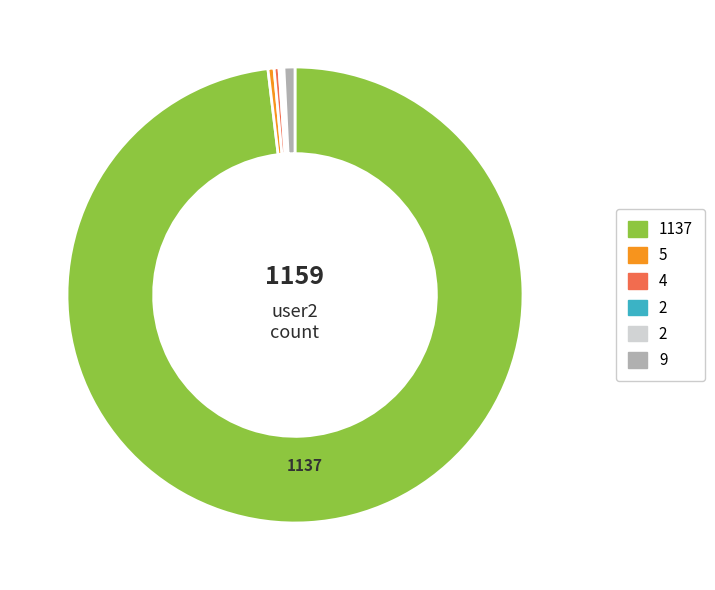

Is there any slice that represents more than half of the pie?

Yes